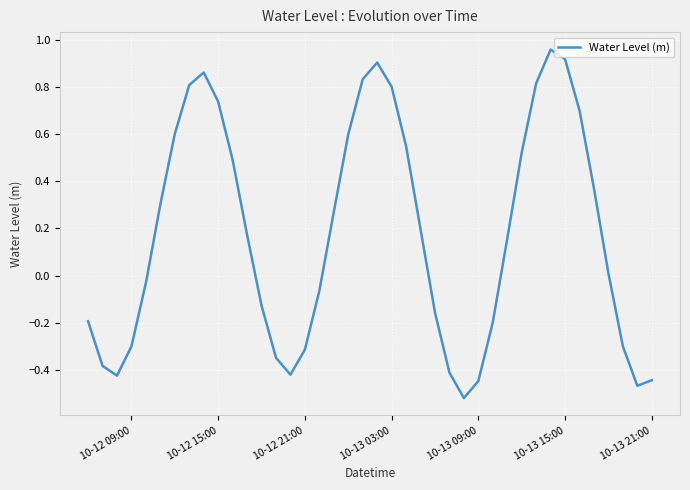

What is the difference between the maximum and minimum values?

1.5